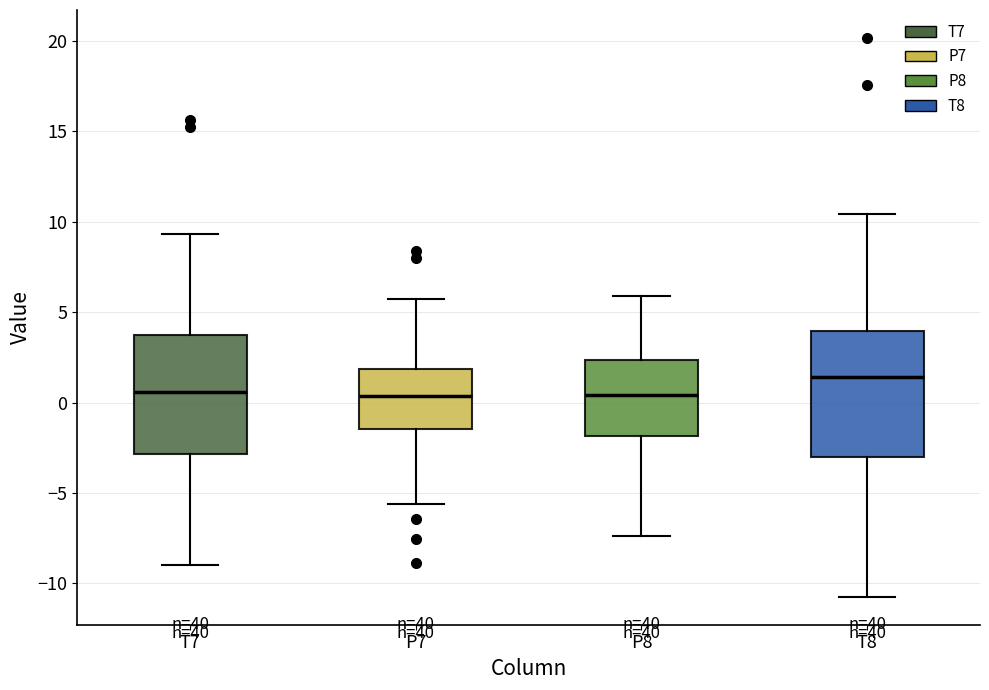

Reading left to right, transcribe this box plot: for each box, give where its median line is, the range the box spans, and where its two whiskers end, as read against the y-axis. The values are not printed on the chart, so give them approximately, as read against the axis.

T7: median 0.5, box -3.0 to 4.0, whiskers -9.0 to 9.5
P7: median 0.5, box -1.5 to 2.0, whiskers -5.5 to 5.5
P8: median 0.5, box -2.0 to 2.5, whiskers -7.5 to 6.0
T8: median 1.5, box -3.0 to 4.0, whiskers -10.5 to 10.5